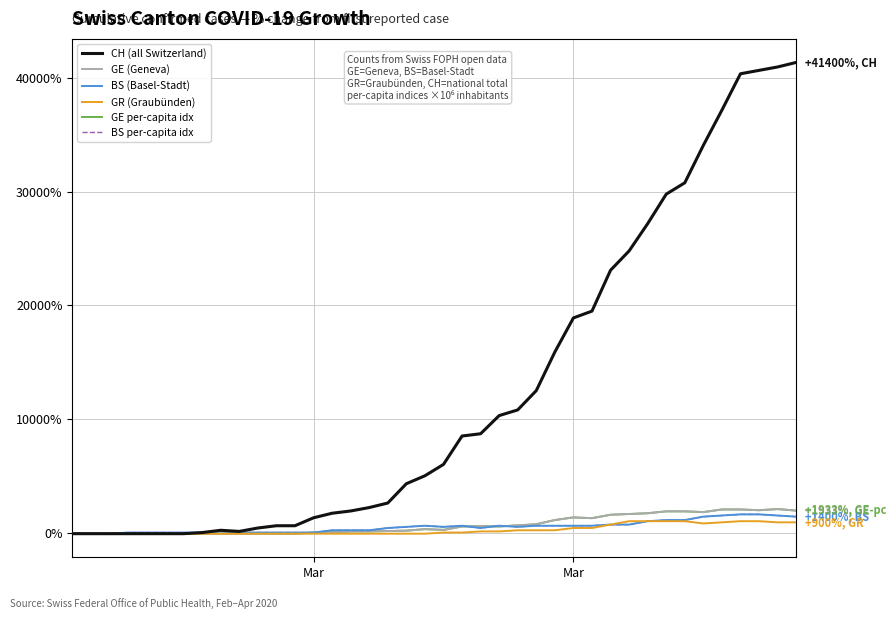

List the series in order of their peak value, highest first.

CH (all Switzerland), GE (Geneva), GE per-capita idx, BS (Basel-Stadt), BS per-capita idx, GR (Graubünden)